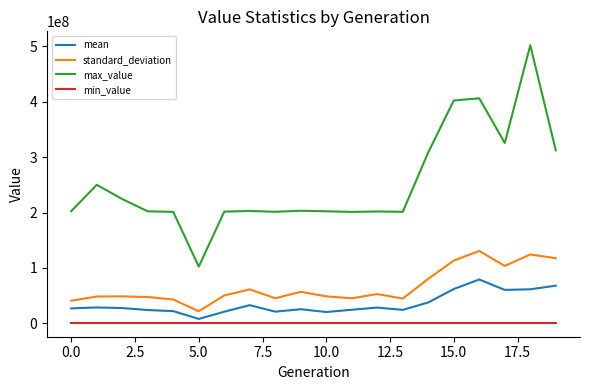

True or false: max_value and standard_deviation cross at least once.

False